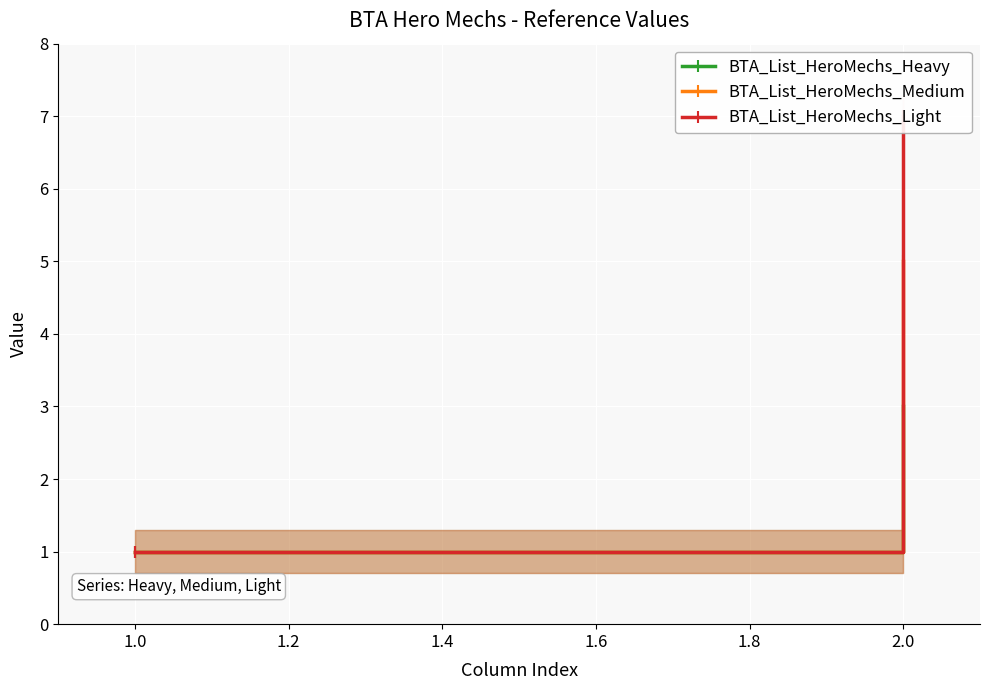

Which series has the largest total across all categories?

BTA_List_HeroMechs_Light